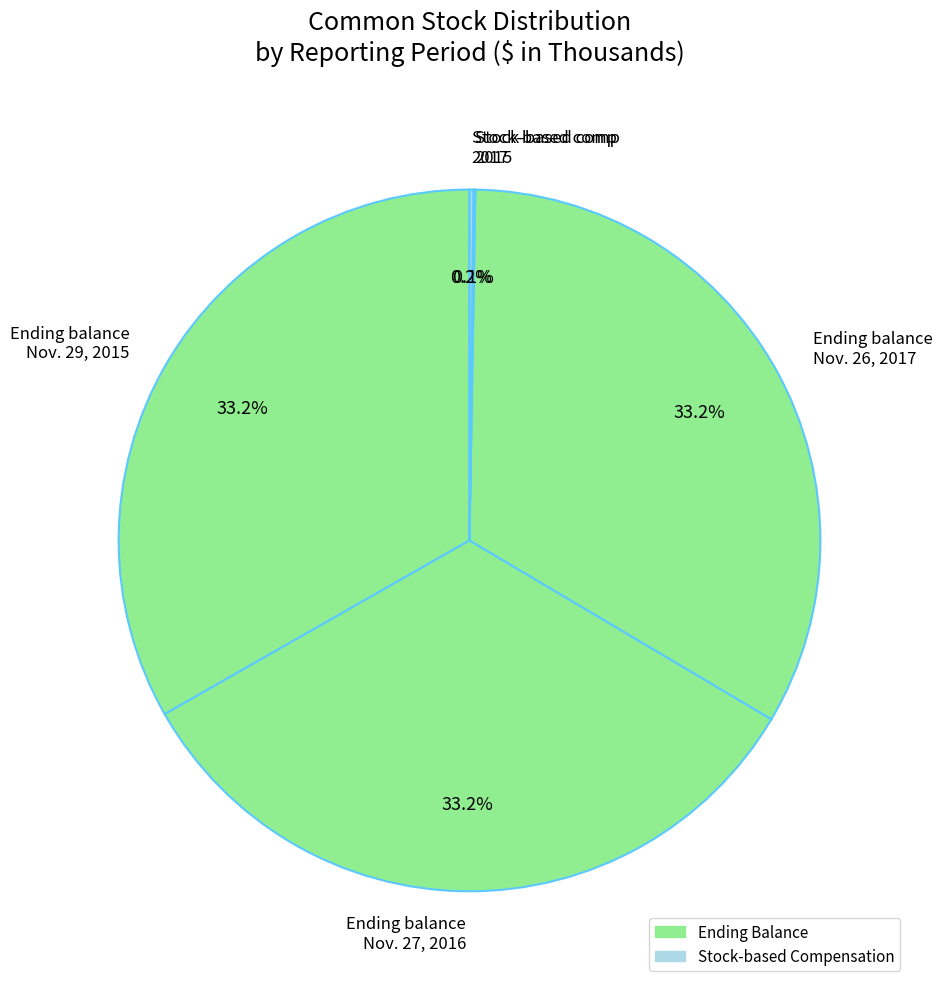

How much of the chart is everything except Ending balance Nov. 27, 2016?

66.8%